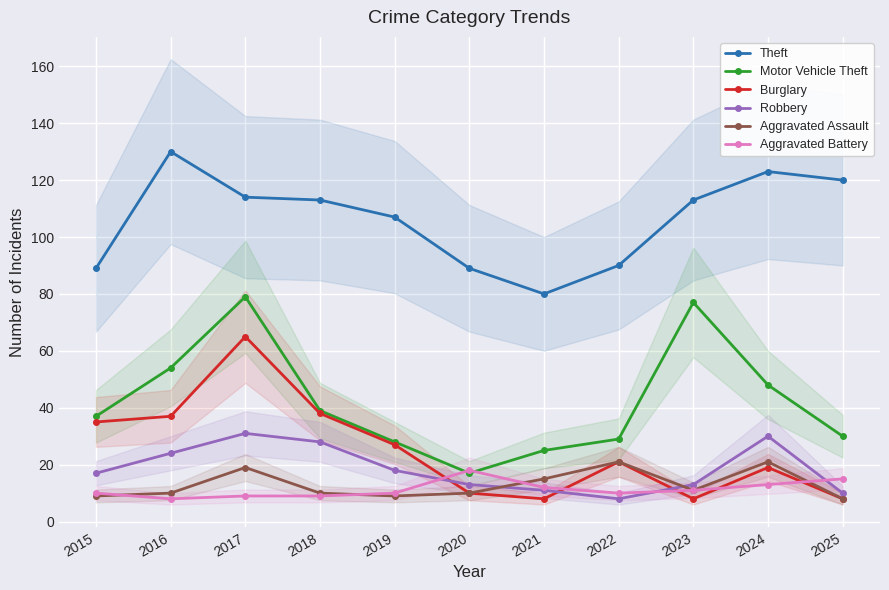

Count the number of data series in this chart.

6